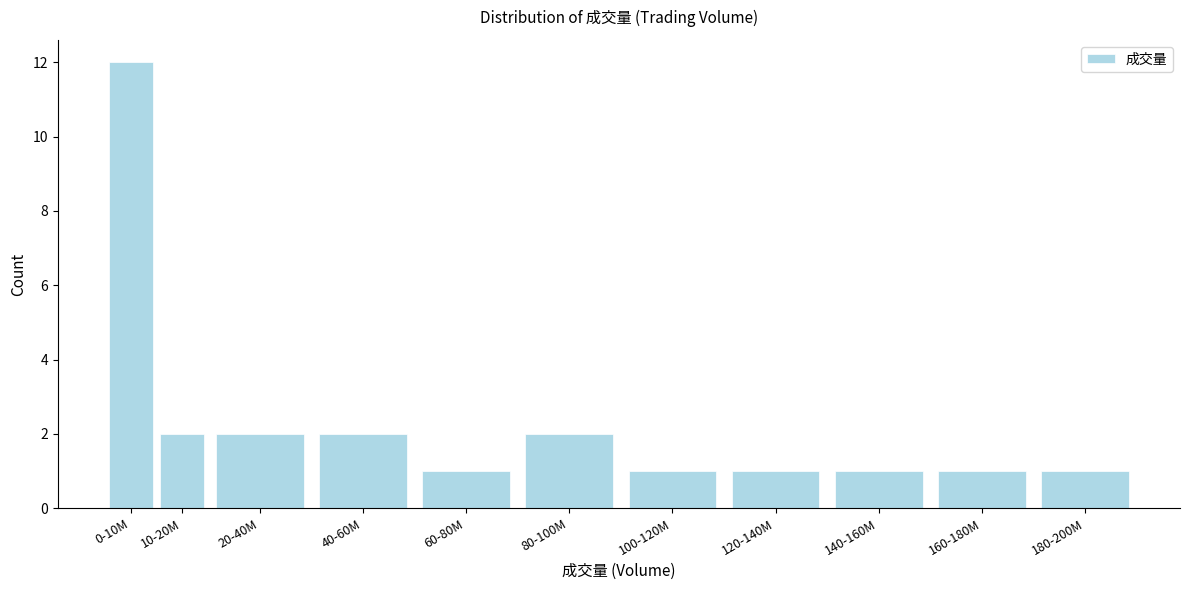

Reading right to left, list all the values displayed in this chart.

1	1	1	1	1	2	1	2	2	2	12